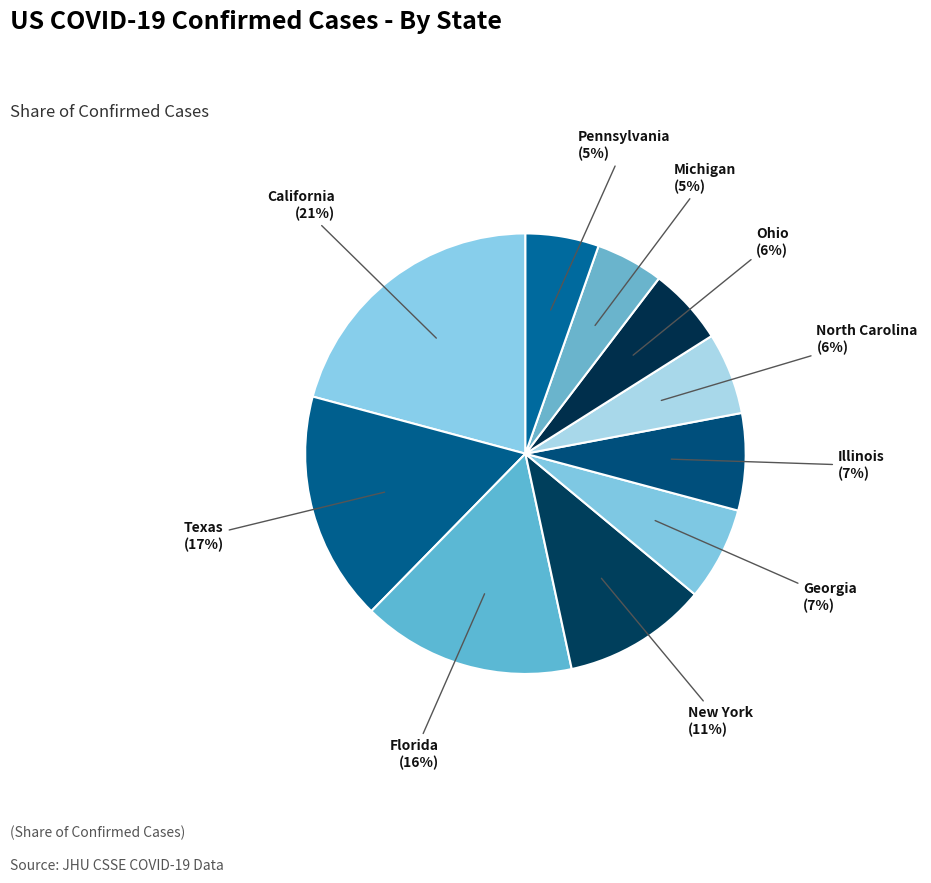

Count the number of slices in the pie.

10